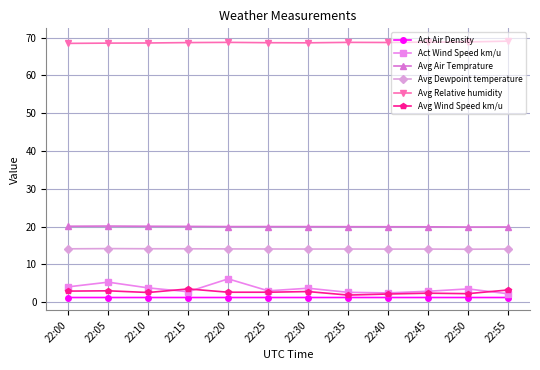

How many lines are shown in the chart?

6